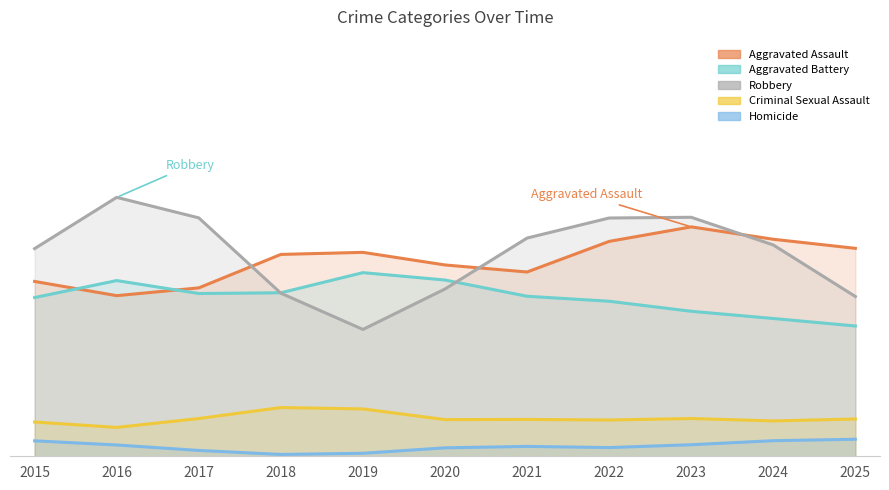

At which category is the sum across all series the highest?

2023